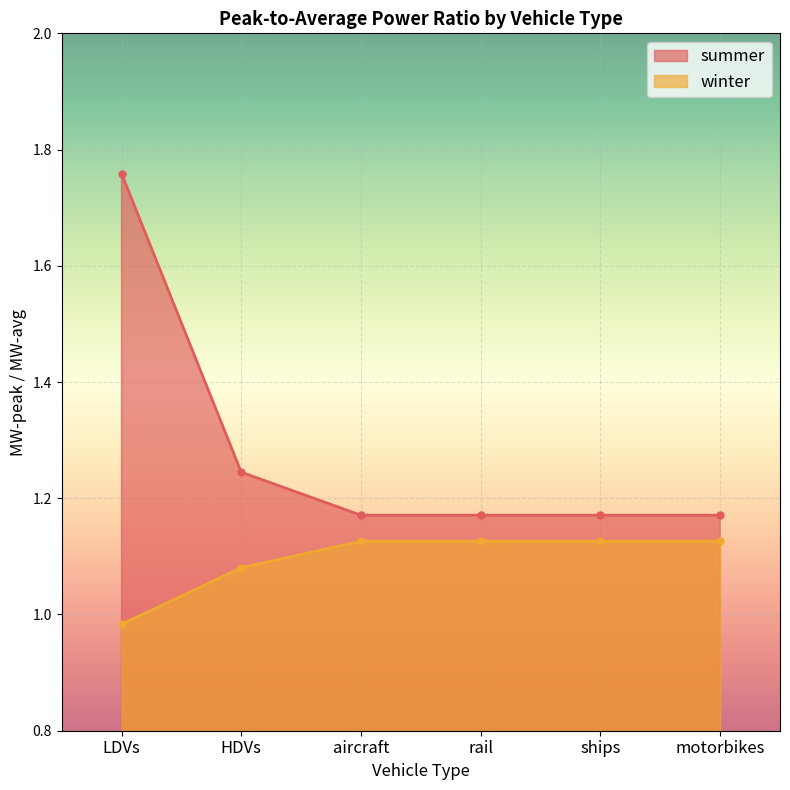

Reading left to right, what are all the values shown in this chart?

summer: 1.8	1.2	1.2	1.2	1.2	1.2
winter: 1.0	1.1	1.1	1.1	1.1	1.1